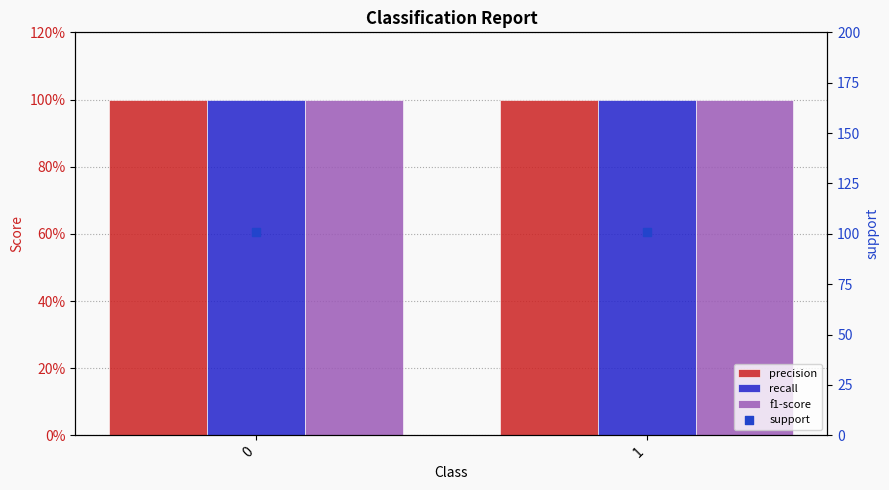

At how many categories does at least one series exceed 58?

2